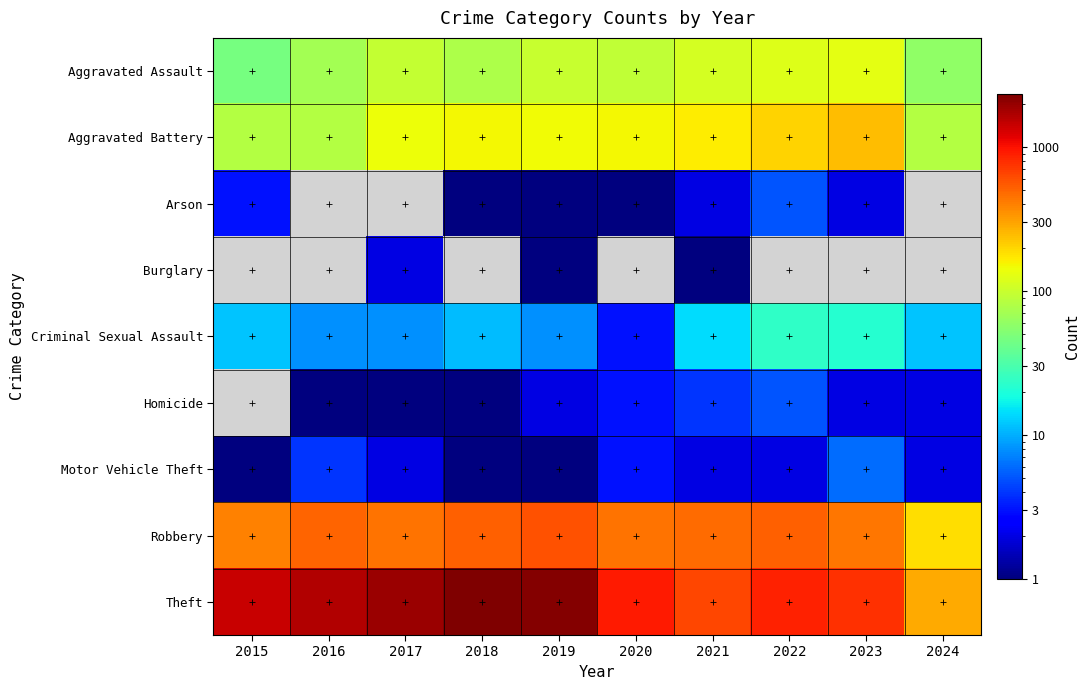

Between 2018 and 2020, which series saw the biggest shift?

Theft